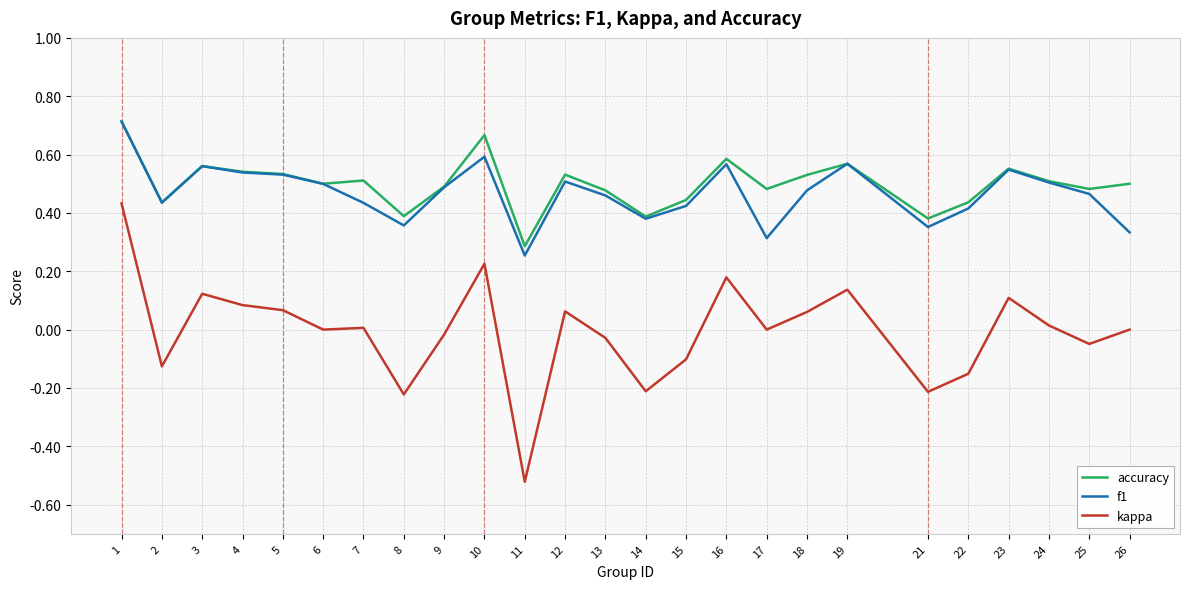

Is the value of kappa at 4 greater than the value of f1 at 17?

No